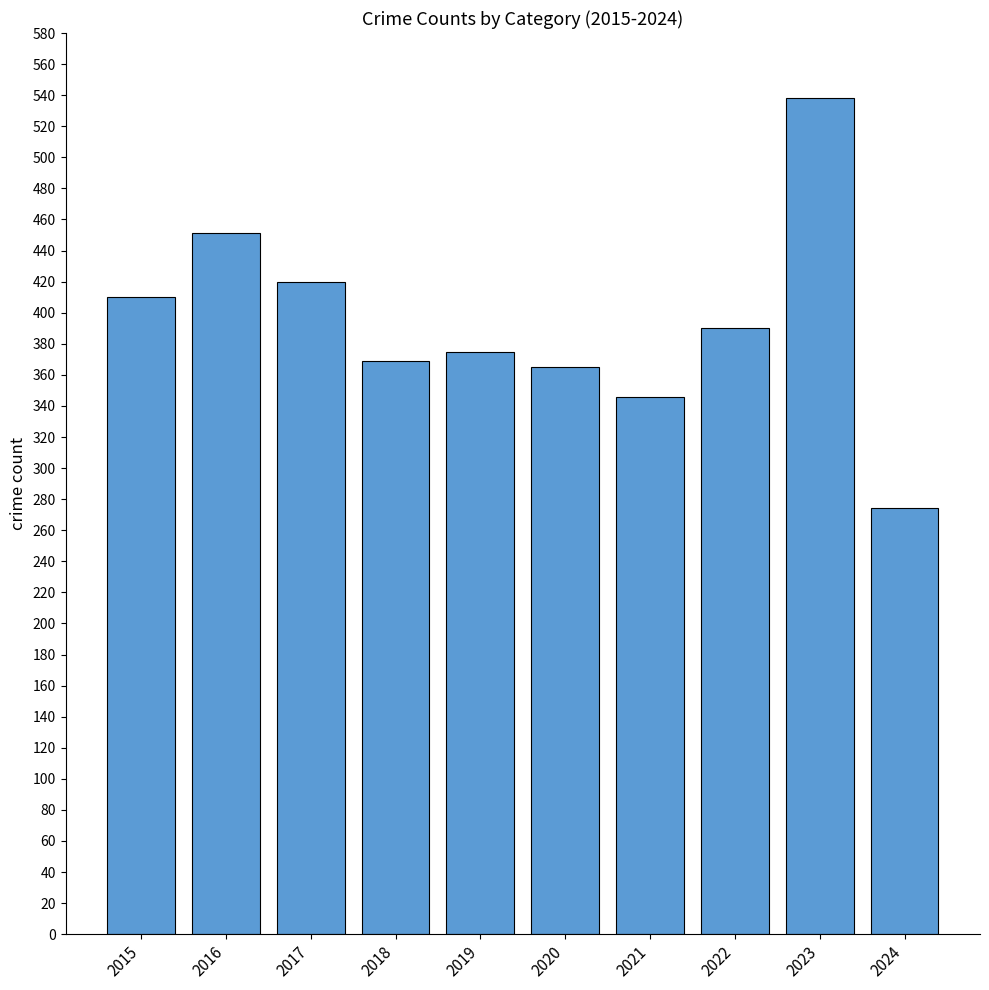

What is the maximum value shown in the chart?

538